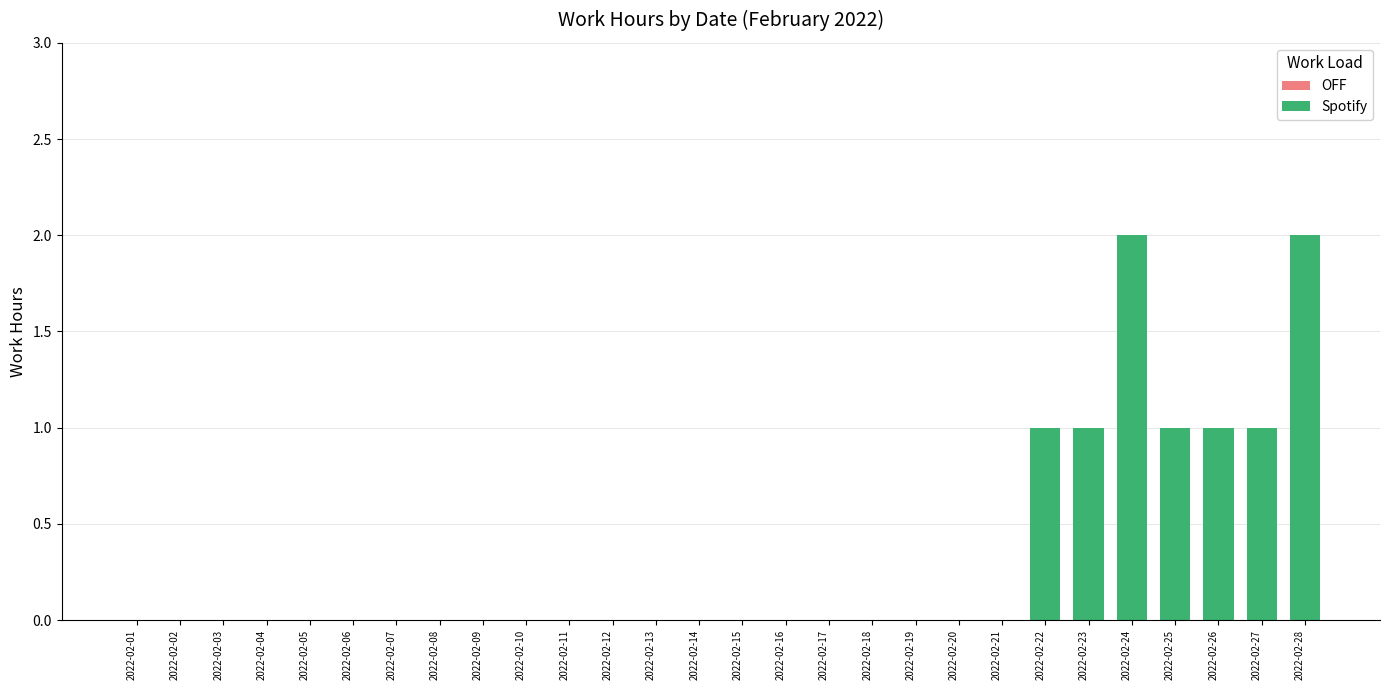

What is the sum of all values?

9